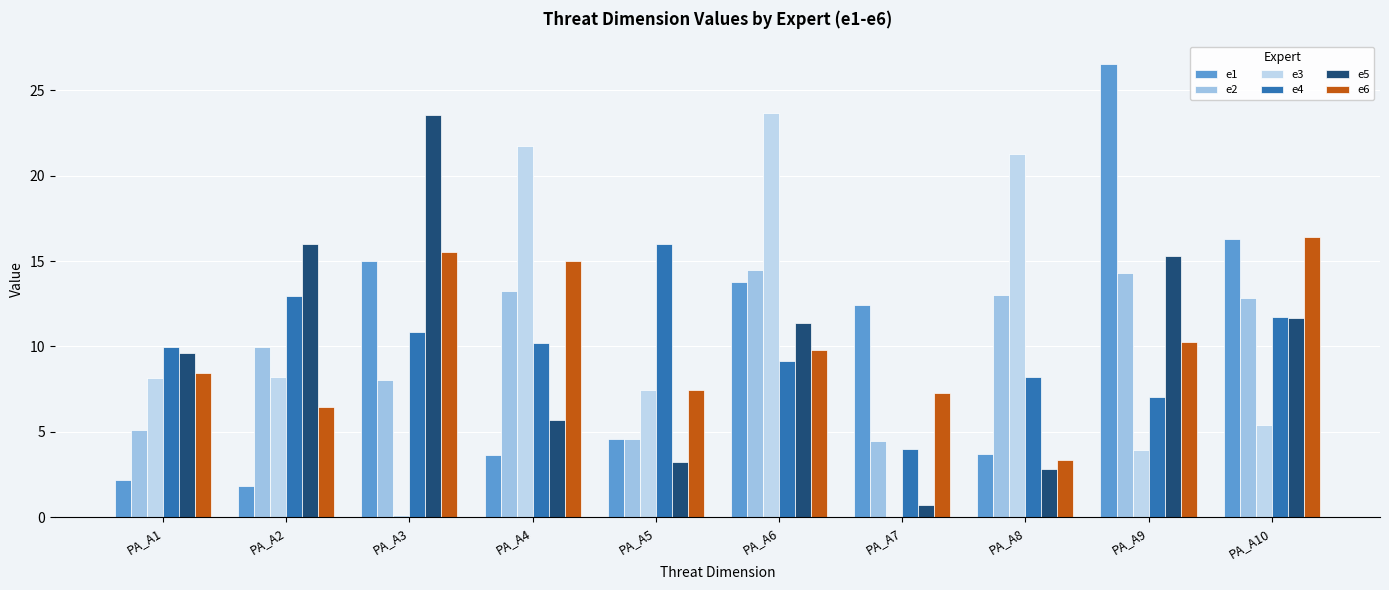

List the series in order of their peak value, highest first.

e1, e3, e5, e6, e4, e2